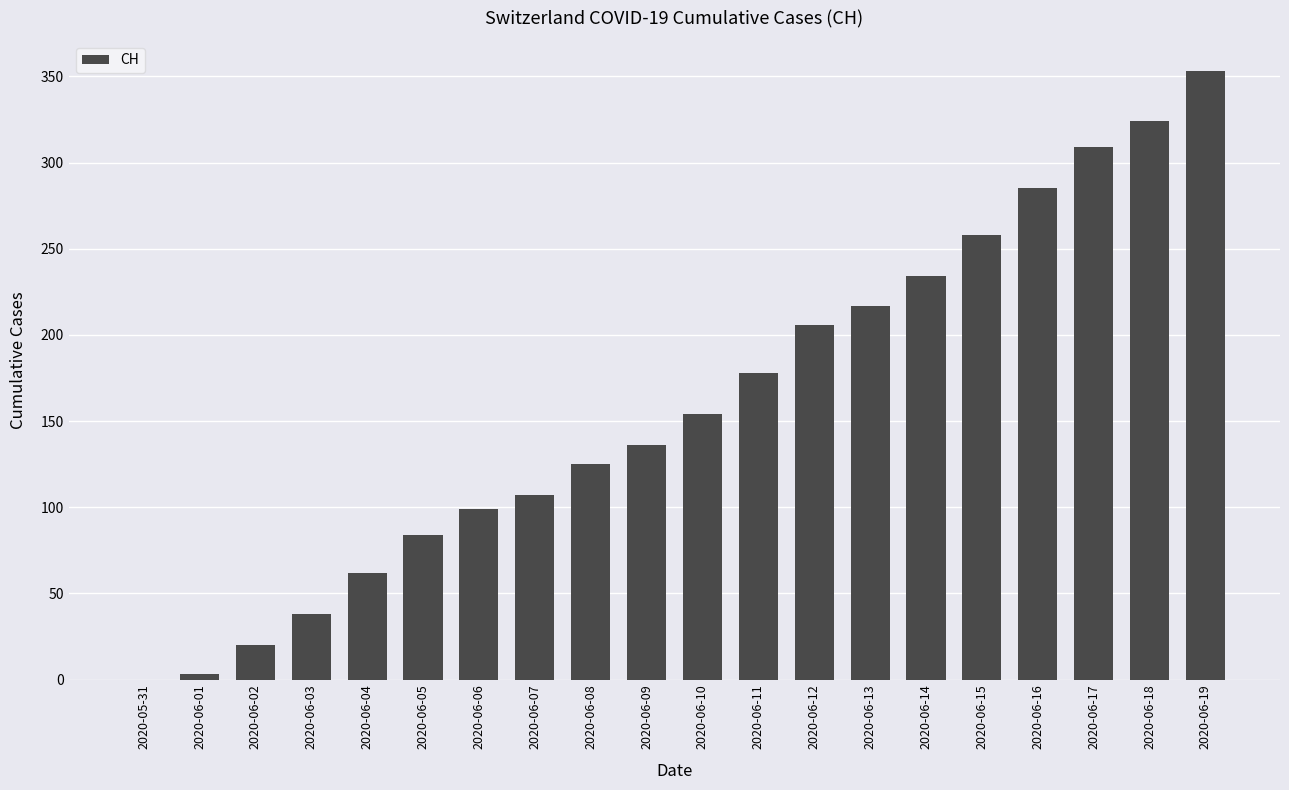

Reading left to right, extract all data points from this chart.

2020-05-31=0	2020-06-01=3	2020-06-02=20	2020-06-03=38	2020-06-04=62	2020-06-05=84	2020-06-06=99	2020-06-07=107	2020-06-08=125	2020-06-09=136	2020-06-10=154	2020-06-11=178	2020-06-12=206	2020-06-13=217	2020-06-14=234	2020-06-15=258	2020-06-16=285	2020-06-17=309	2020-06-18=324	2020-06-19=353